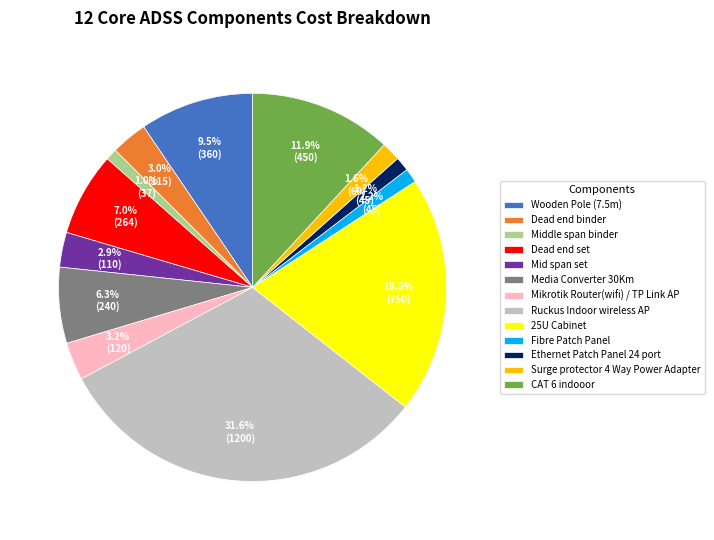

What percentage do Mid span set and 25U Cabinet together represent?

22.7%